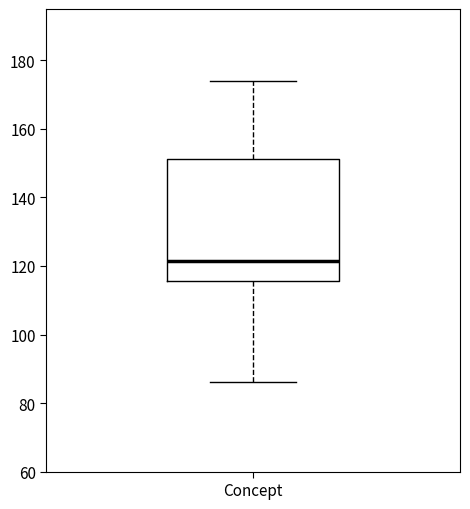

Where is the lower edge of the box for Concept on the y-axis? The values are not printed on the chart, so give them approximately, as read against the axis.

116